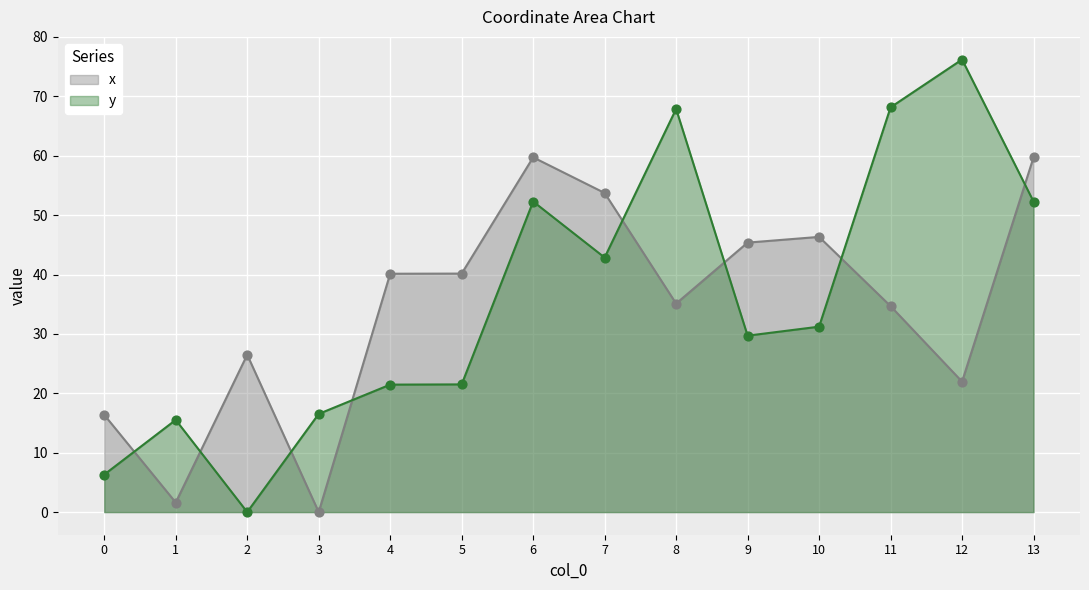

Is the value of x at 7 greater than the value of y at 1?

Yes